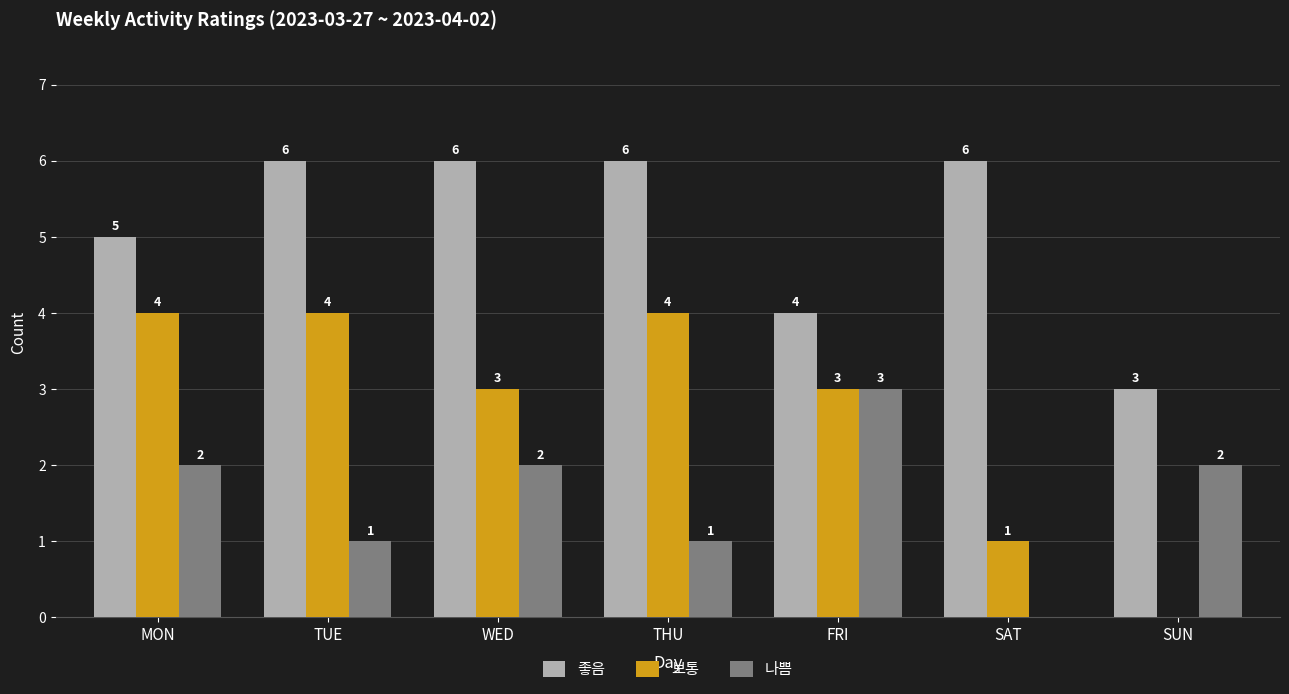

What is the sum of all 보통 values?

19